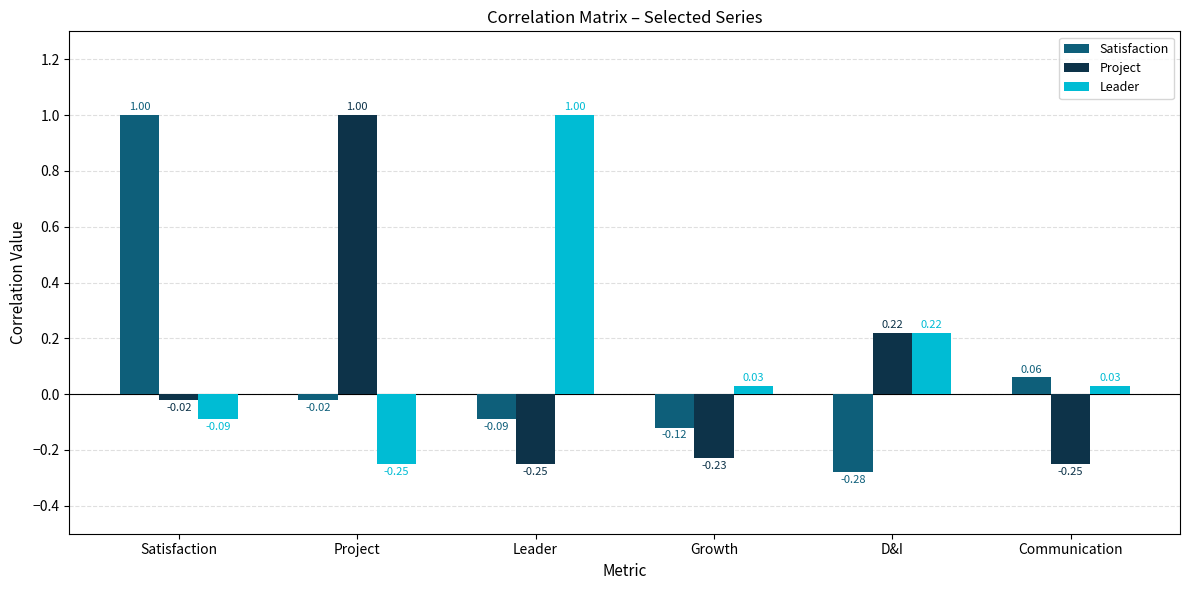

What is the label of the 3rd bar from the right?

Growth